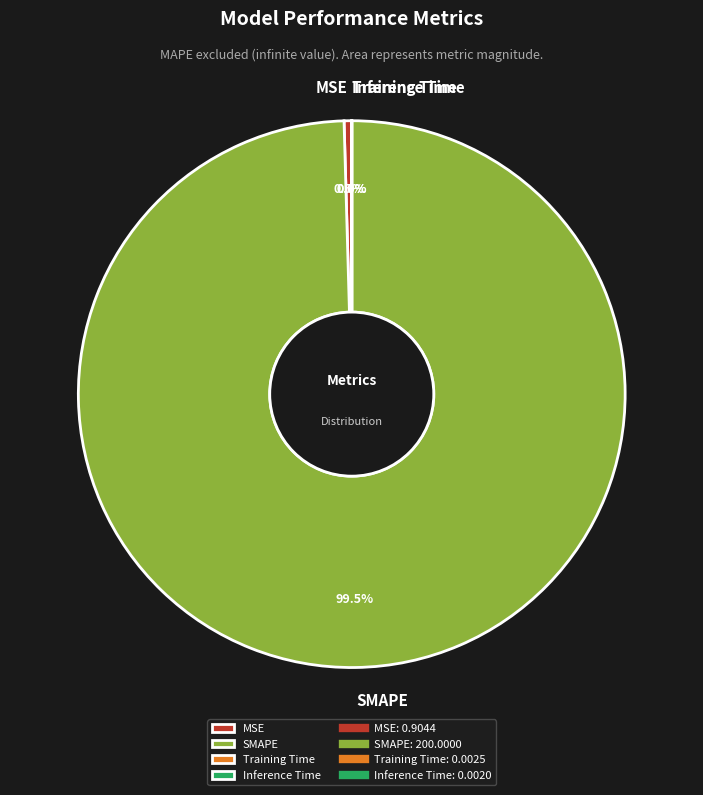

Does SMAPE account for over 50% of the chart?

Yes